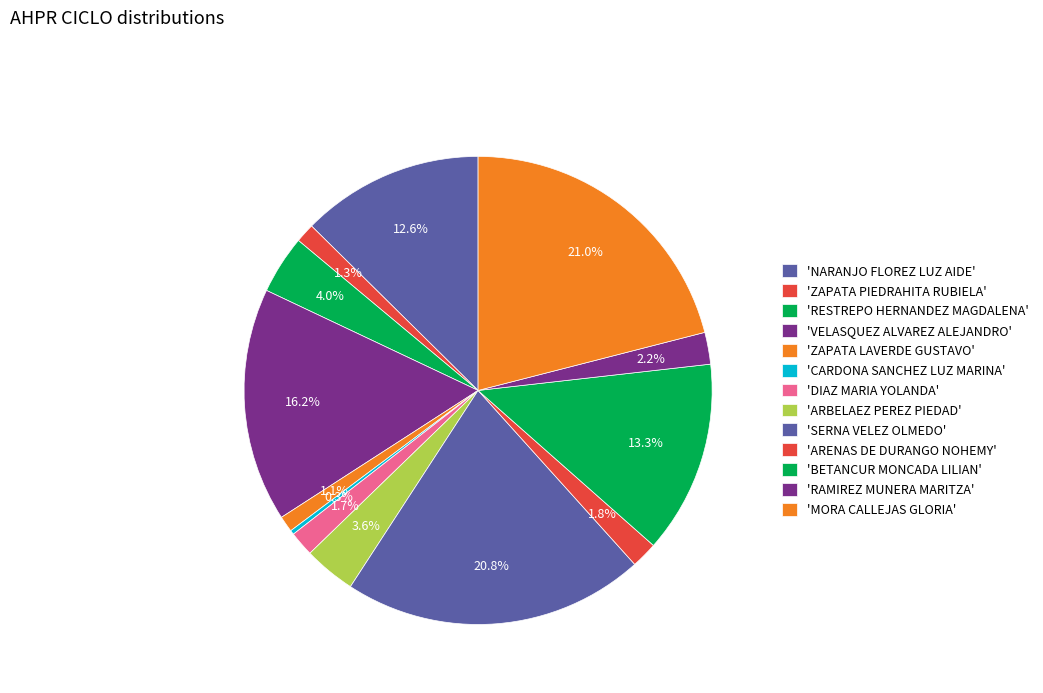

How many segments does this pie chart have?

13